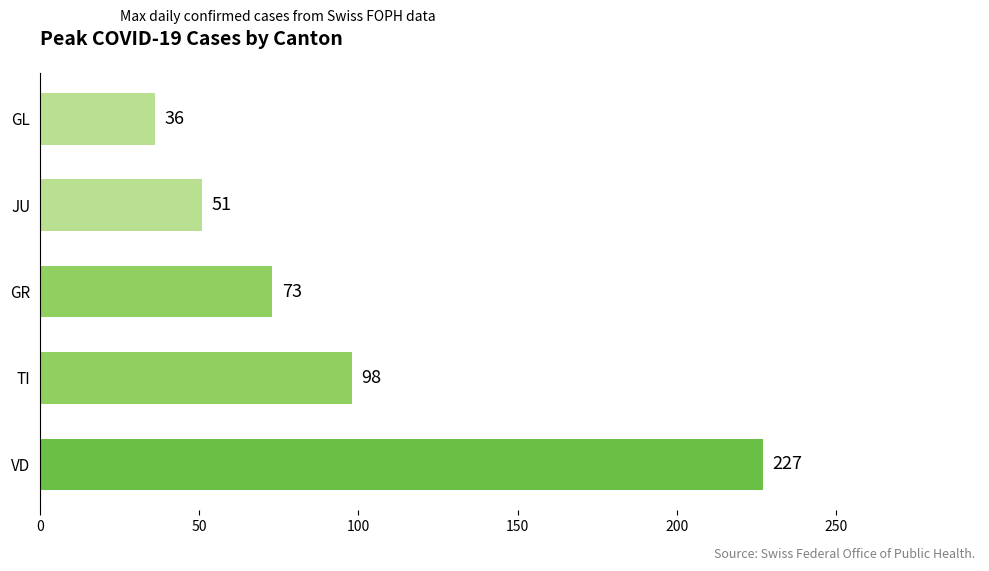

Reading bottom to top, transcribe all the data shown in this chart.

VD=227	TI=98	GR=73	JU=51	GL=36